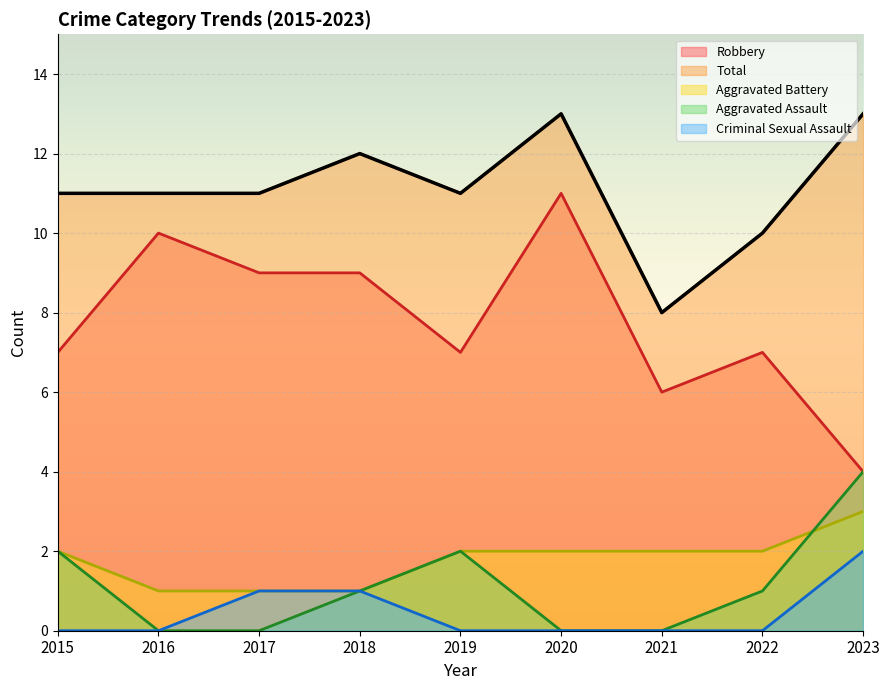

Between 2023 and 2016, which is larger?

2016